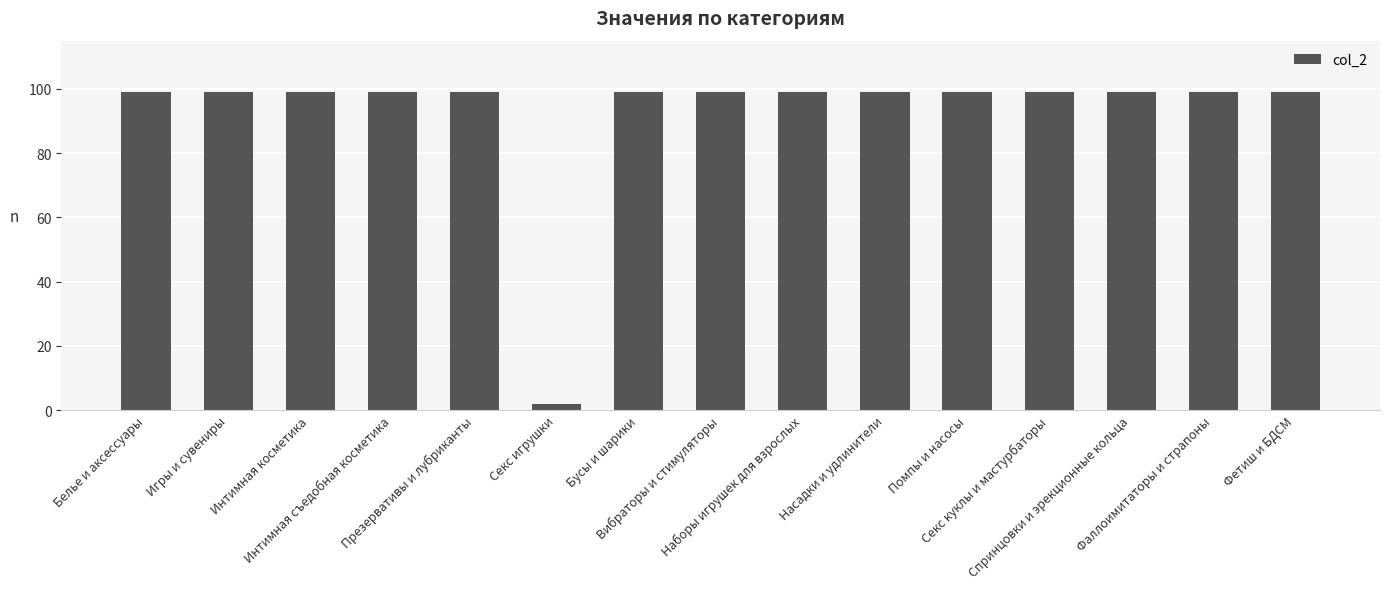

What is the minimum value shown in the chart?

2